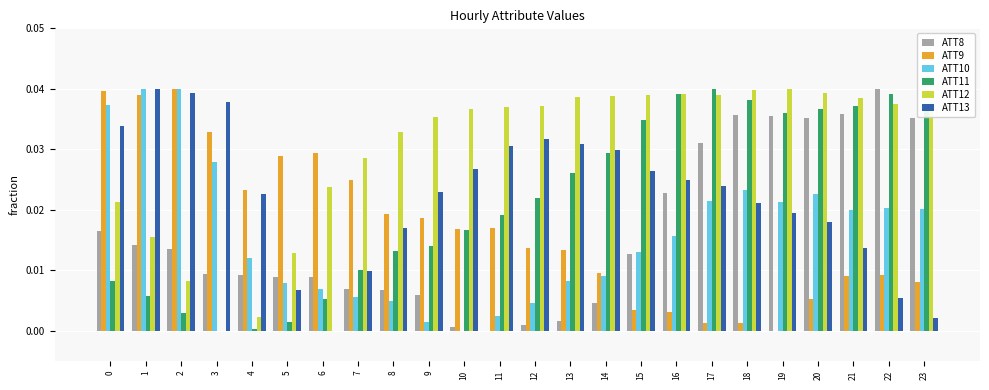

Is the value of ATT10 at 11 greater than the value of ATT12 at 10?

No